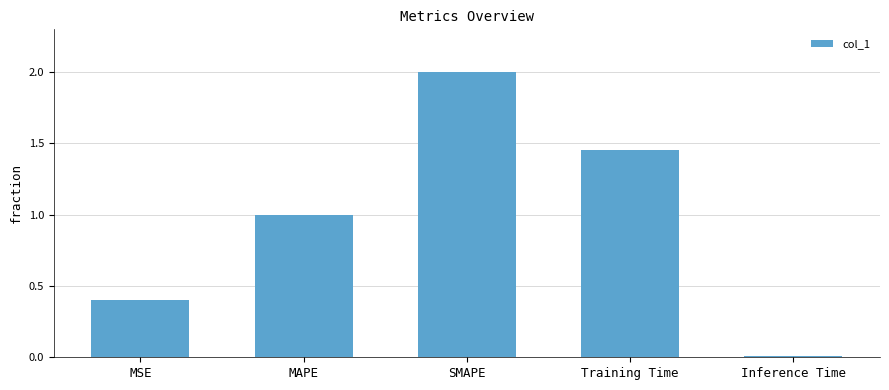

Read the value at MAPE.

1.0